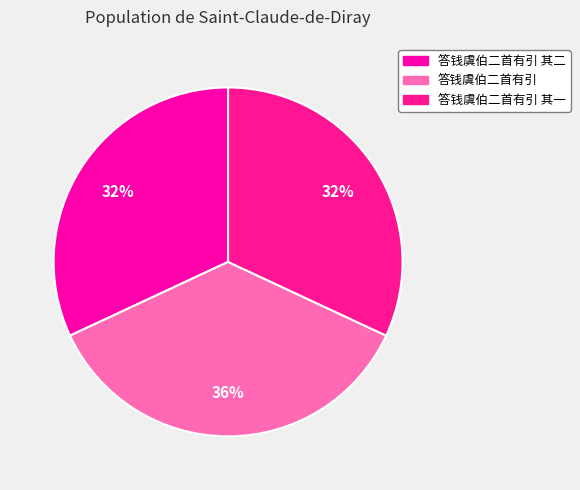

Does any single category account for the majority?

No